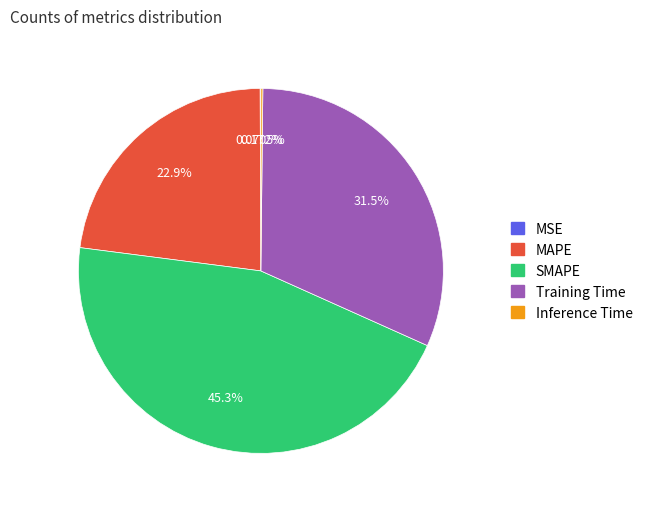

Is there a majority slice in this chart?

No